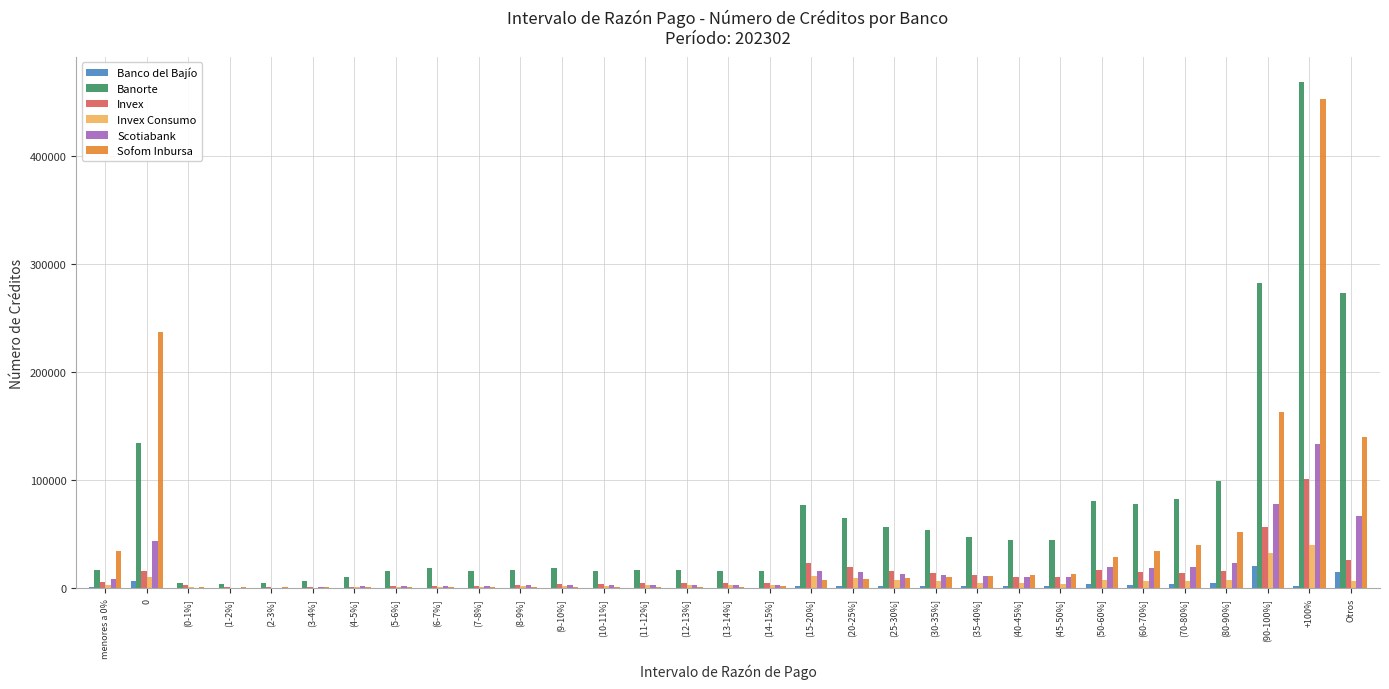

At which category is the sum across all series the highest?

+100%